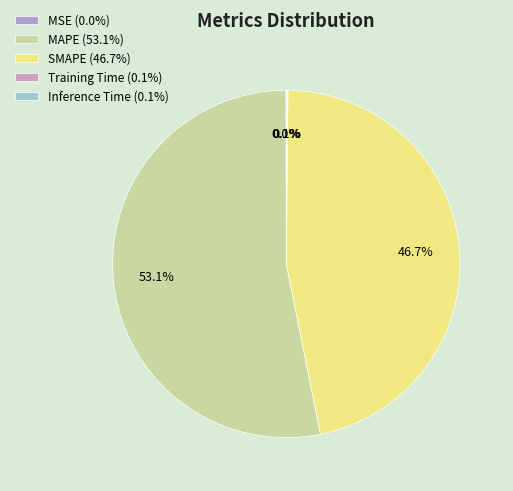

Does any single category account for the majority?

Yes